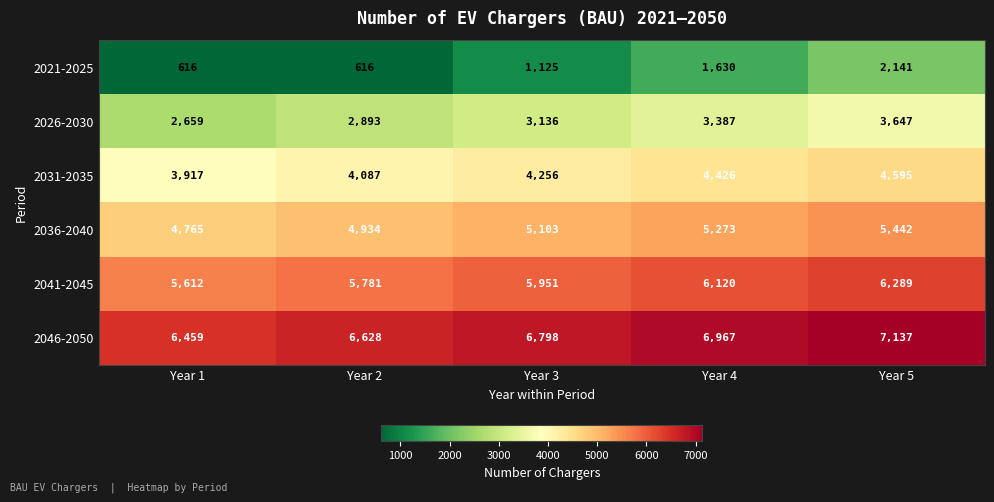

Which series has the widest spread of values?

2021-2025